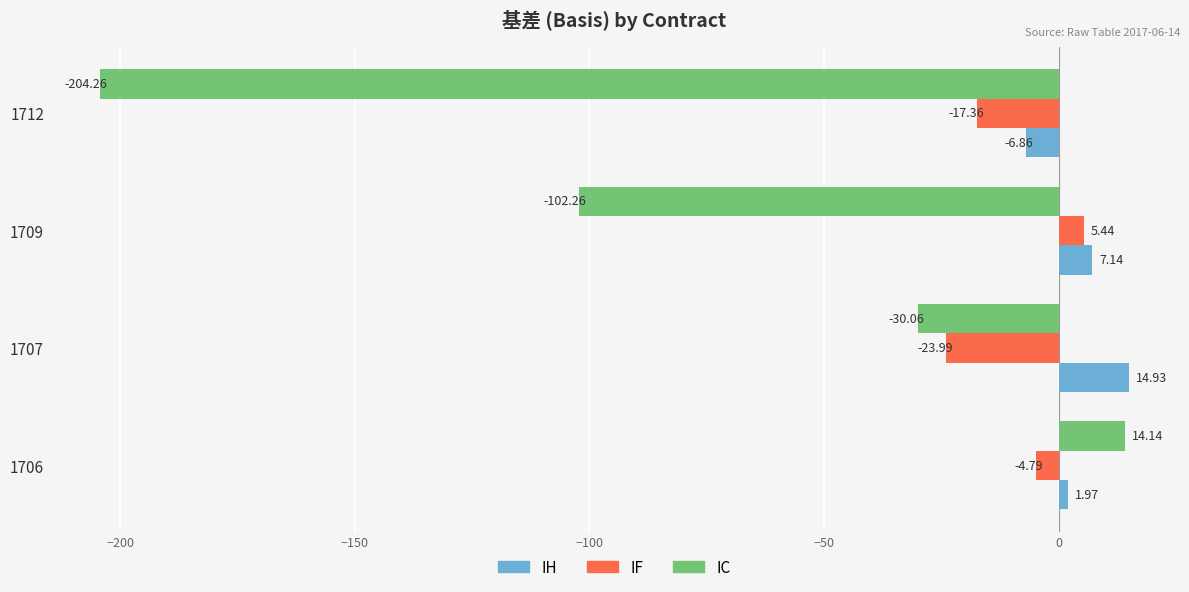

List the series in order of their overall mean, highest first.

IH, IF, IC